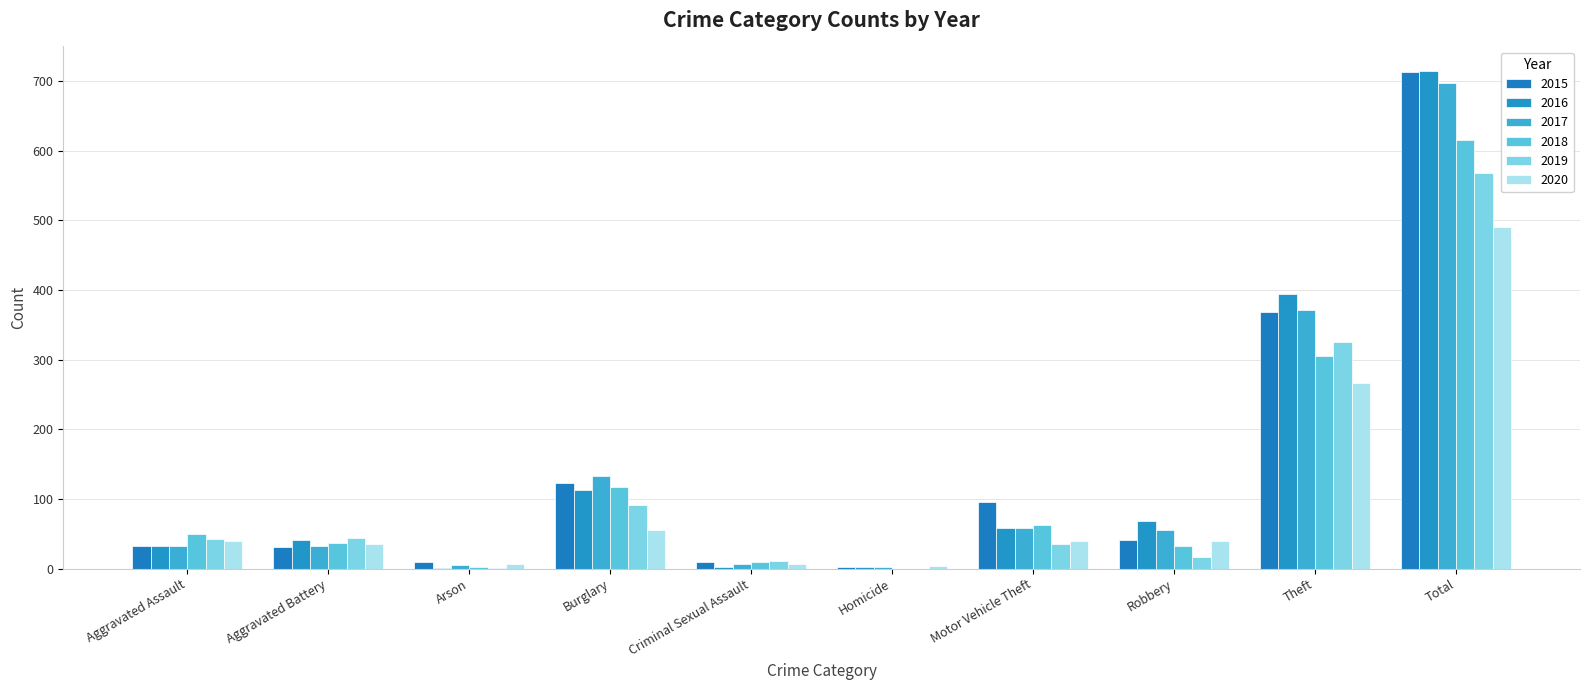

What are all the series names shown in the legend?

2015, 2016, 2017, 2018, 2019, 2020